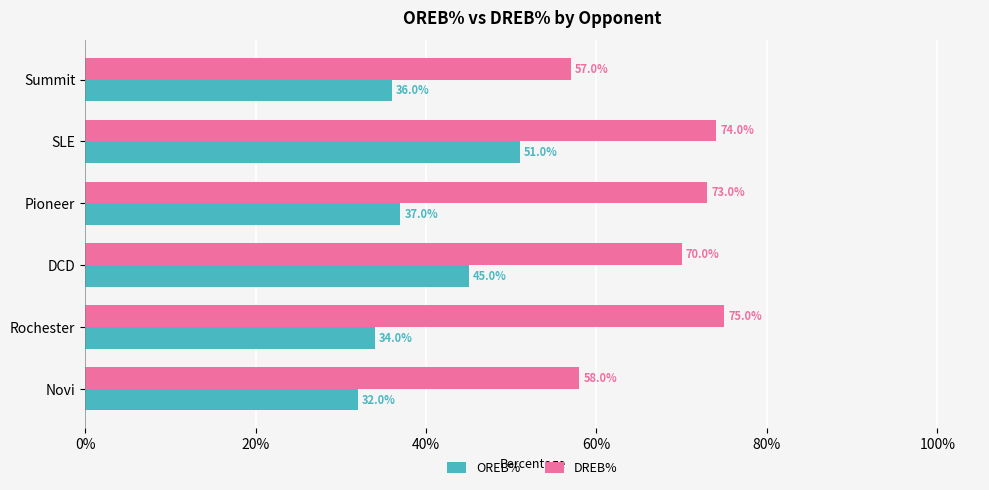

What is the difference between the maximum and minimum values in the DREB% series?

0.2